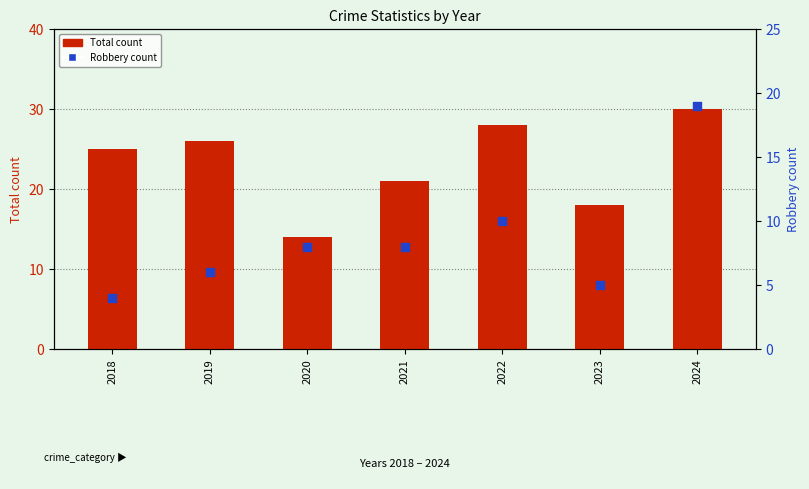

Is the value of Total count at 2022 greater than the value of Robbery count at 2022?

Yes